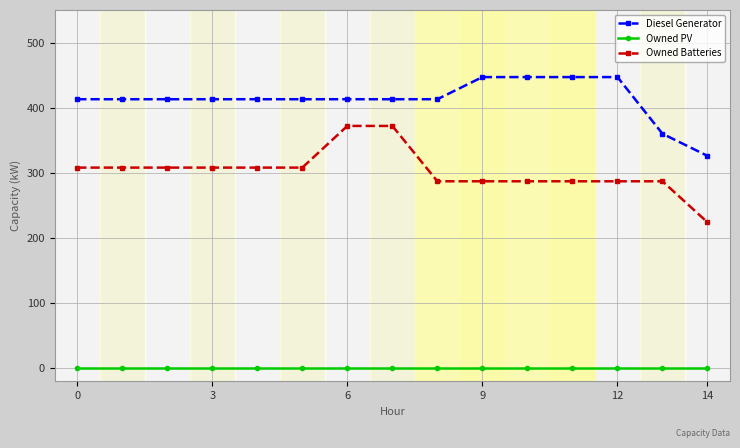

True or false: Owned PV and Owned Batteries intersect in this chart.

False